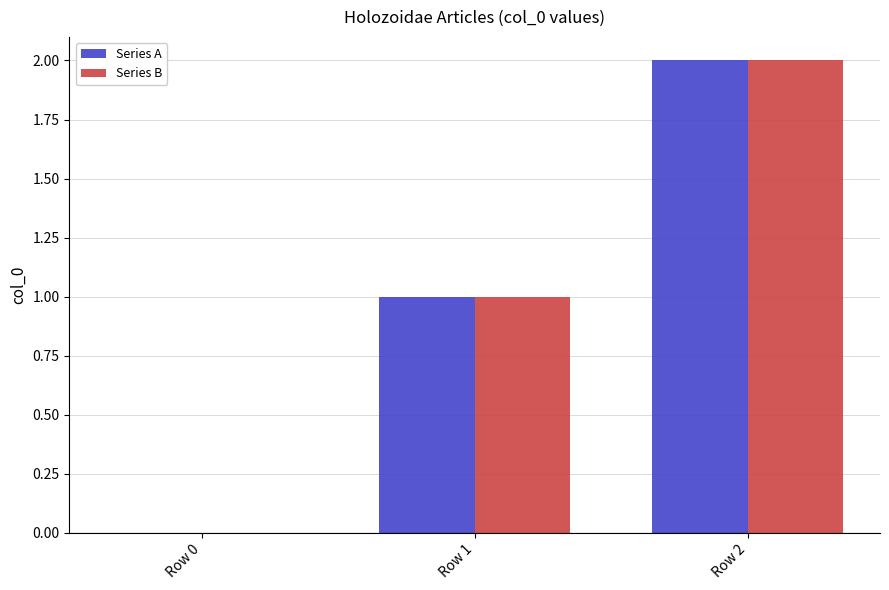

True or false: Series A has a value of 1 at Row 1.

True